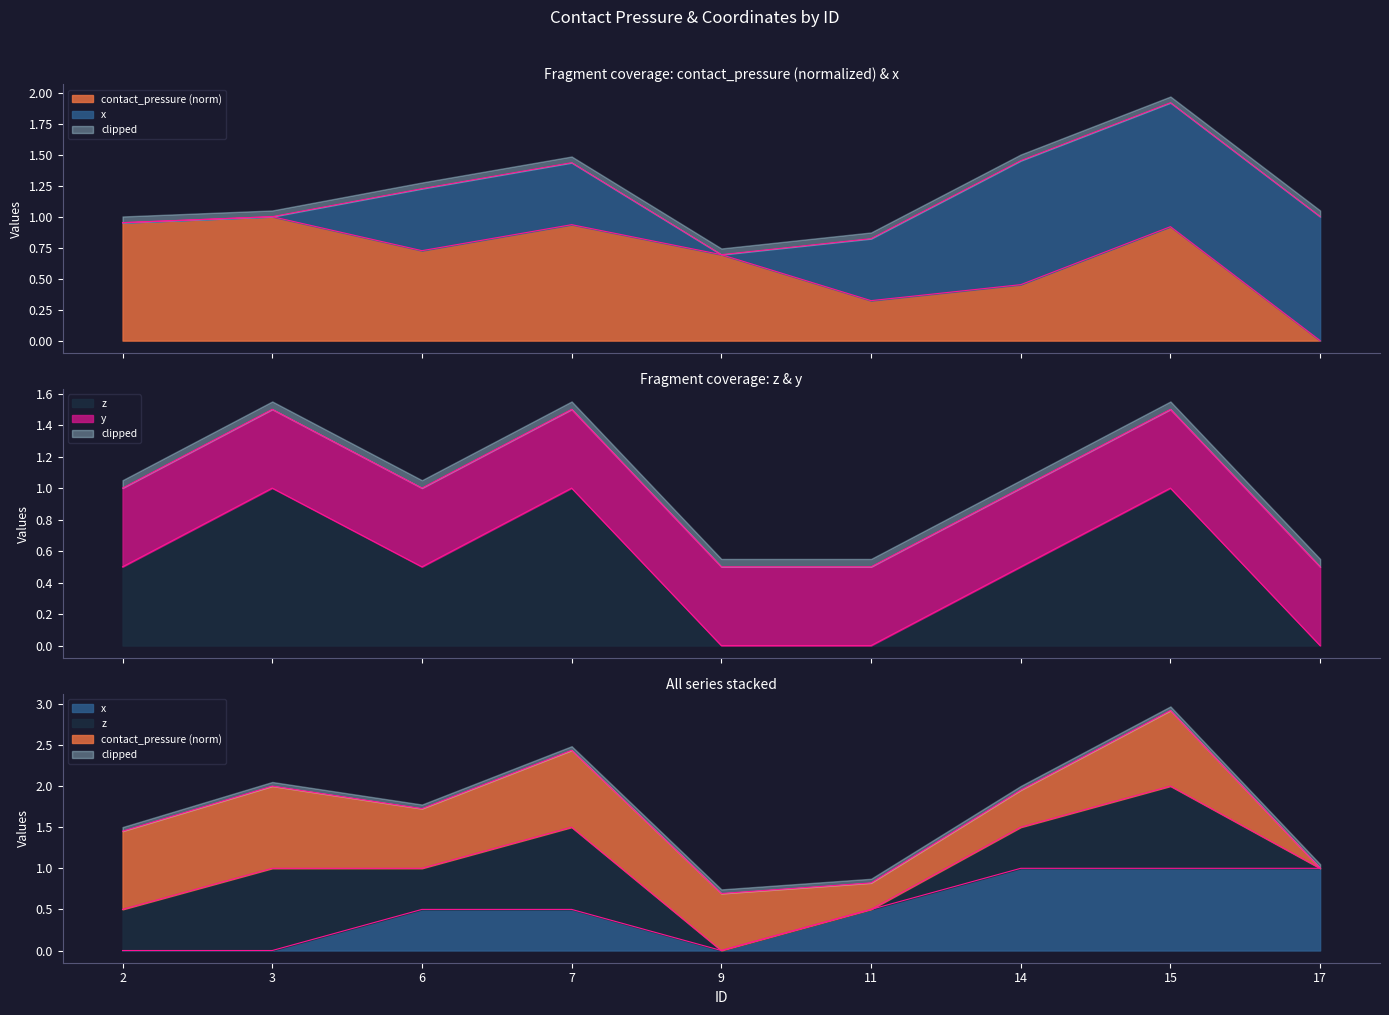

What is the total value across all series at 15?

2.9